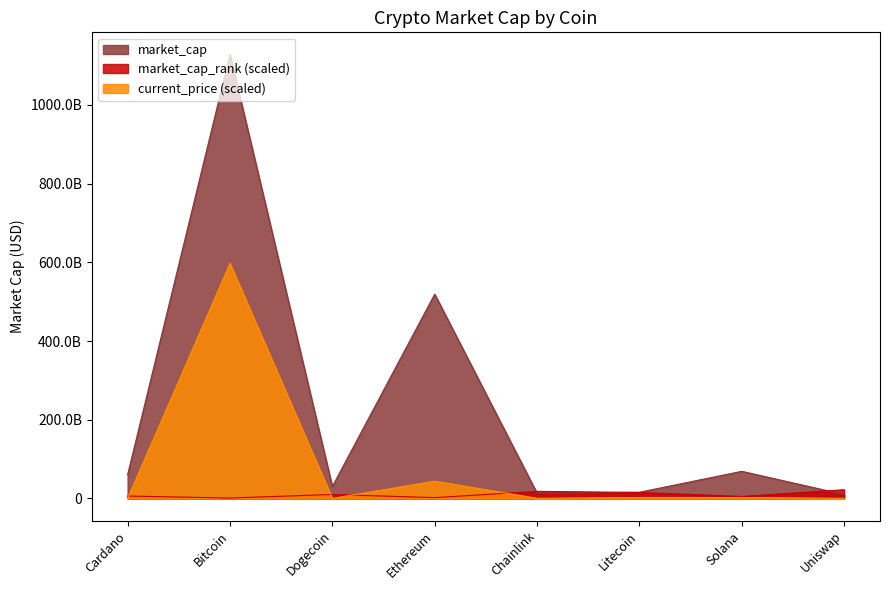

After their last crossing, which series has the higher values: market_cap_rank or market_cap?

market_cap_rank